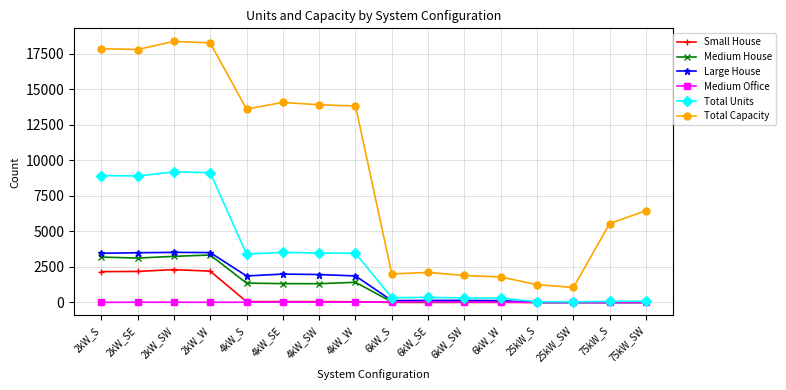

True or false: Medium Office has more than 1 interior local peaks.

True